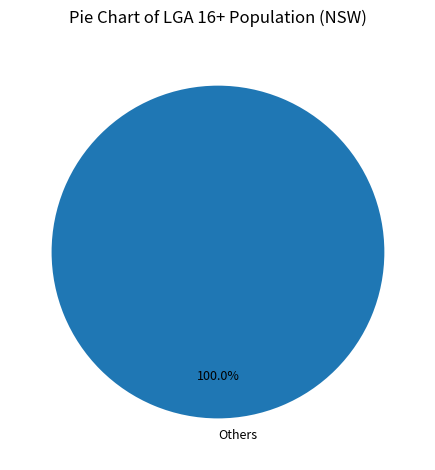

Which category accounts for the majority?

Others